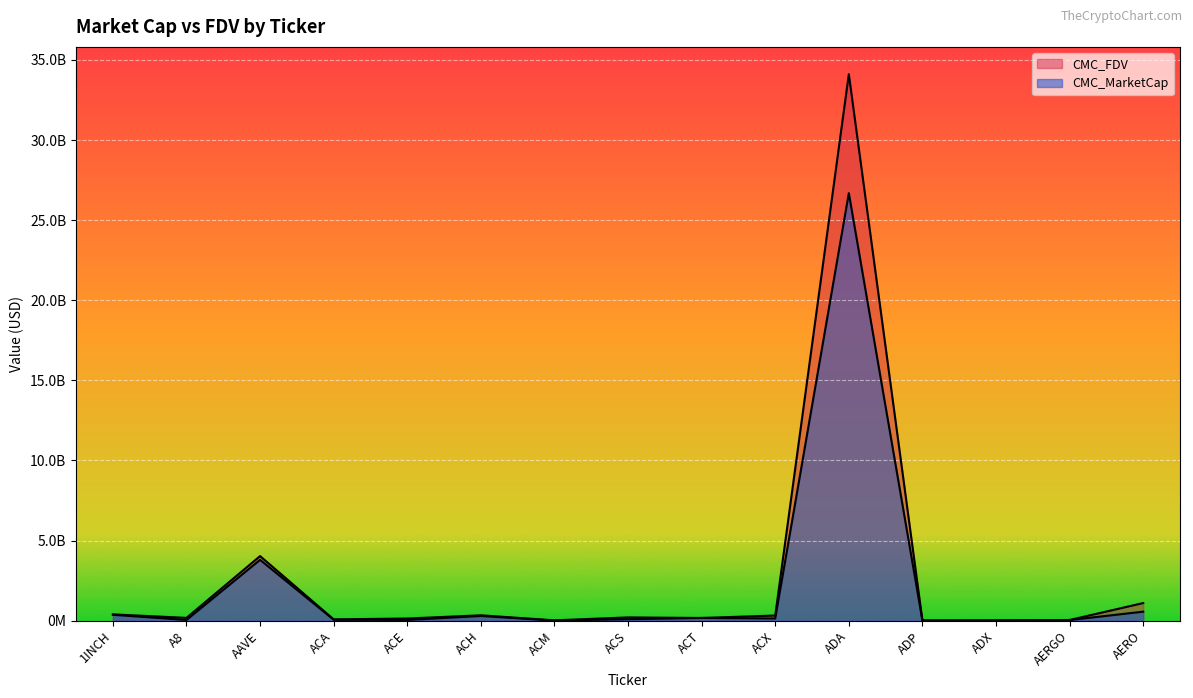

Which series has the largest total across all categories?

CMC_FDV